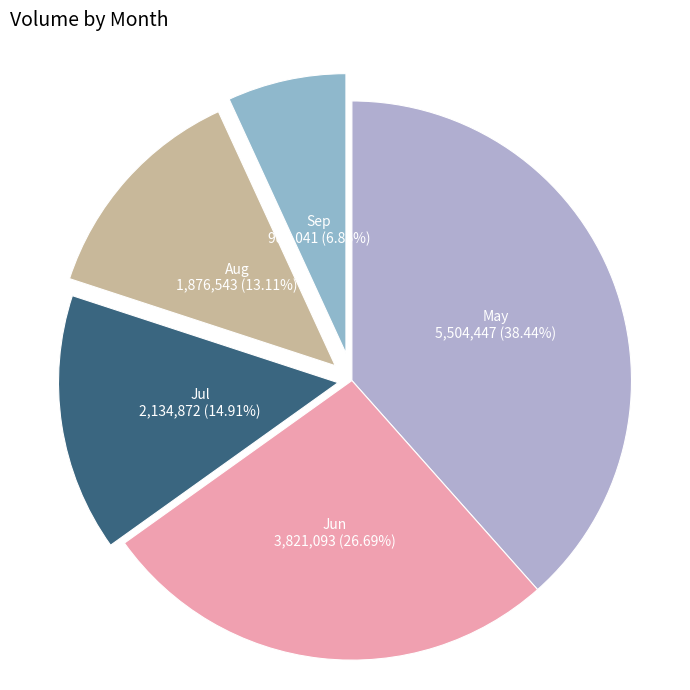

Does May represent more than half of the total?

No